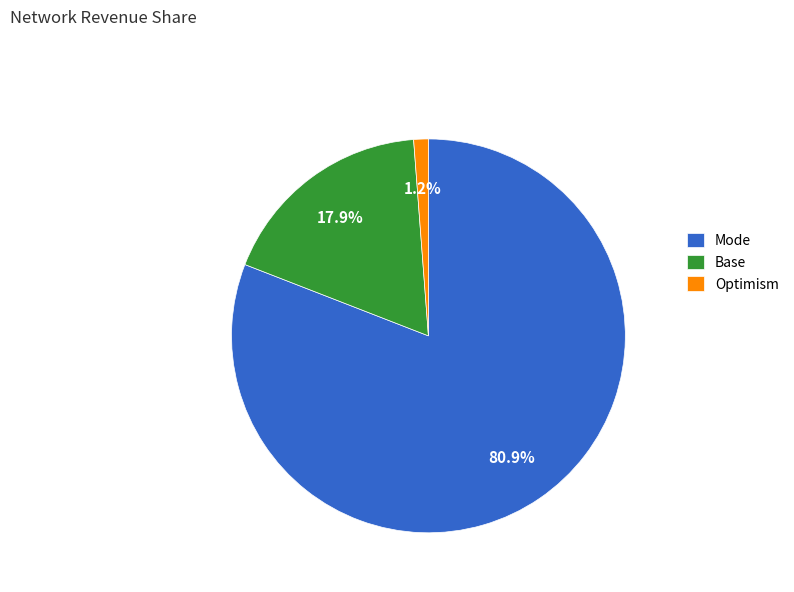

Does any single category account for the majority?

Yes